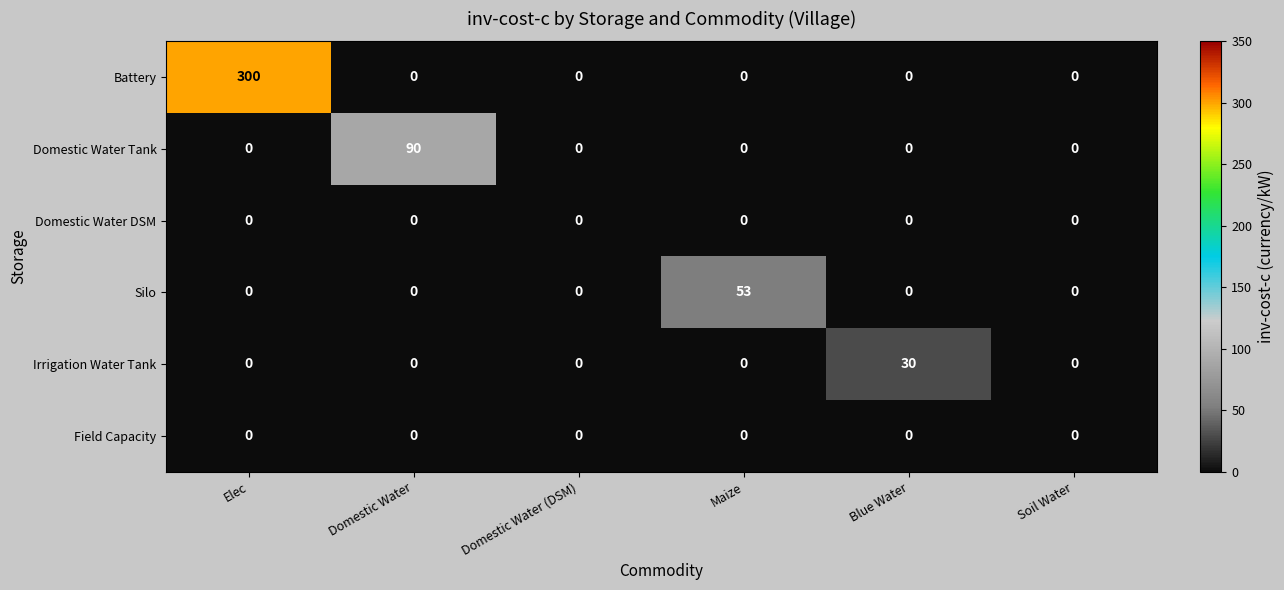

The Field Capacity series shows 0 at Blue Water. True or false?

True